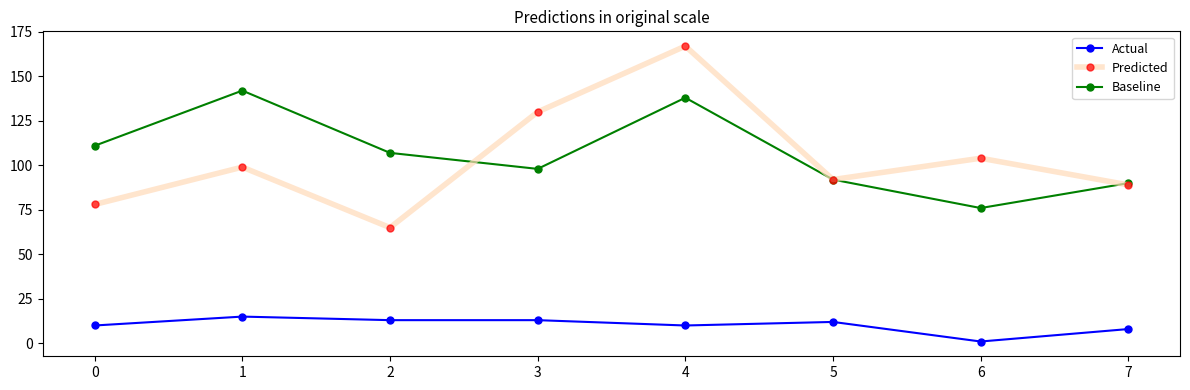

How many lines are shown in the chart?

3